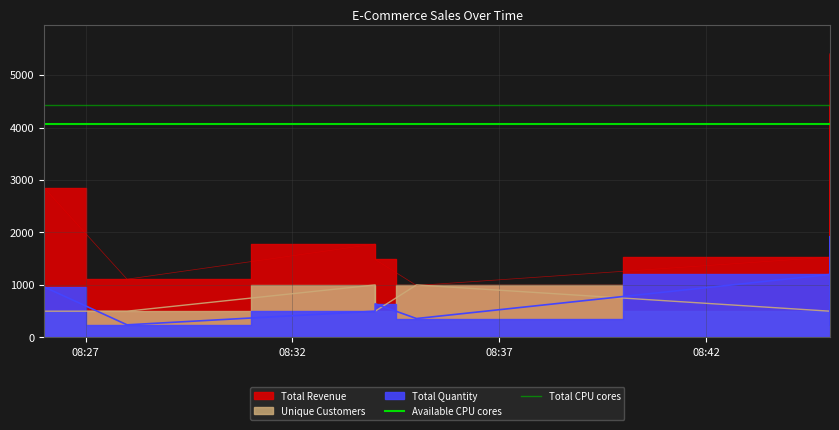

Which series has the largest total across all categories?

Total CPU cores